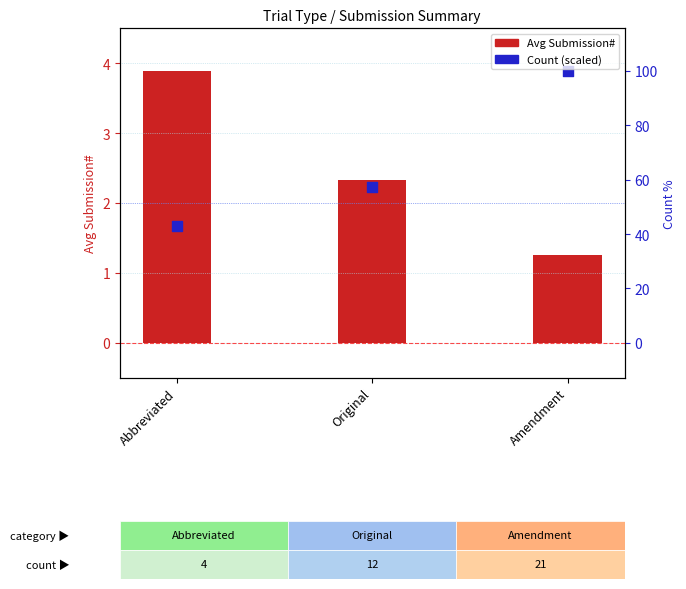

Which series has the largest Y range (max minus min)?

Avg Submission#